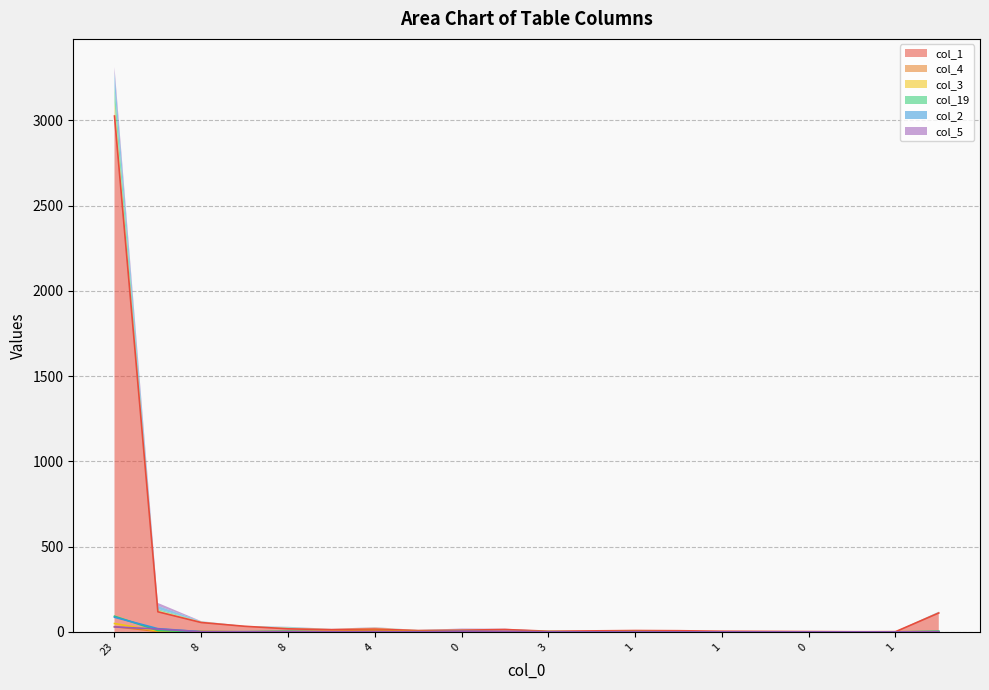

After their last crossing, which series has the higher values: col_3 or col_4?

col_3